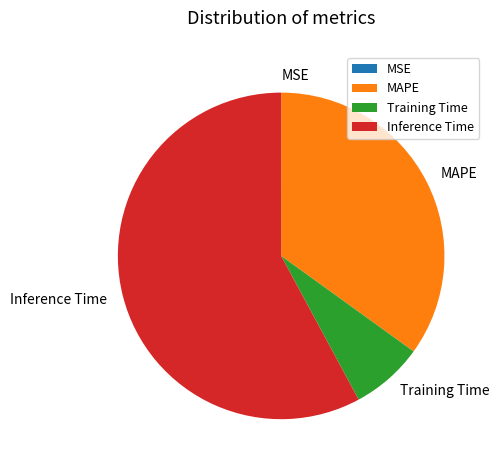

Is the sum of Training Time and Inference Time greater than half?

Yes